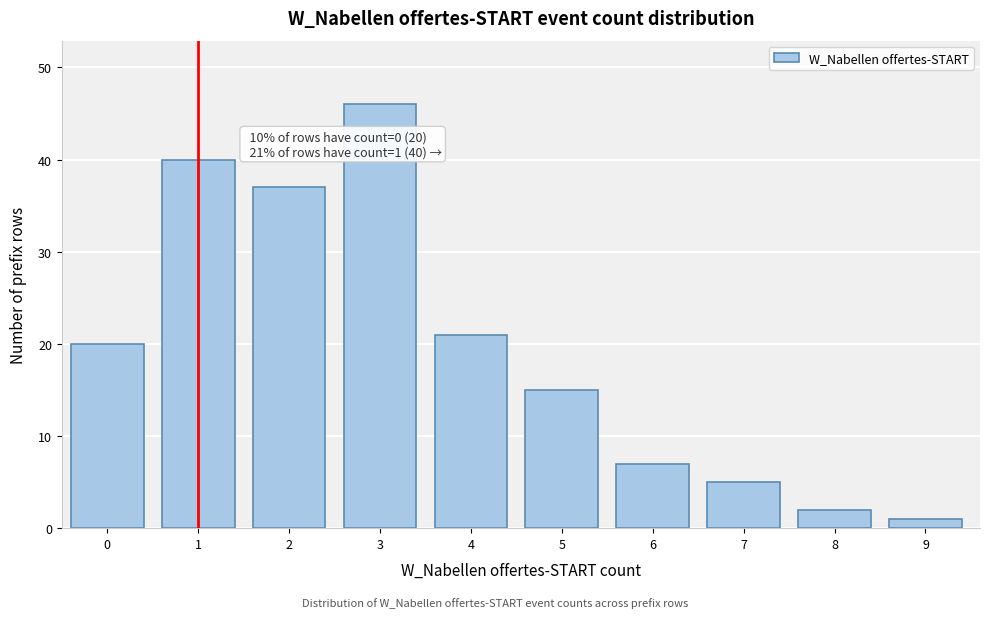

Reading left to right, what are all the values shown in this chart?

20	40	37	46	21	15	7	5	2	1